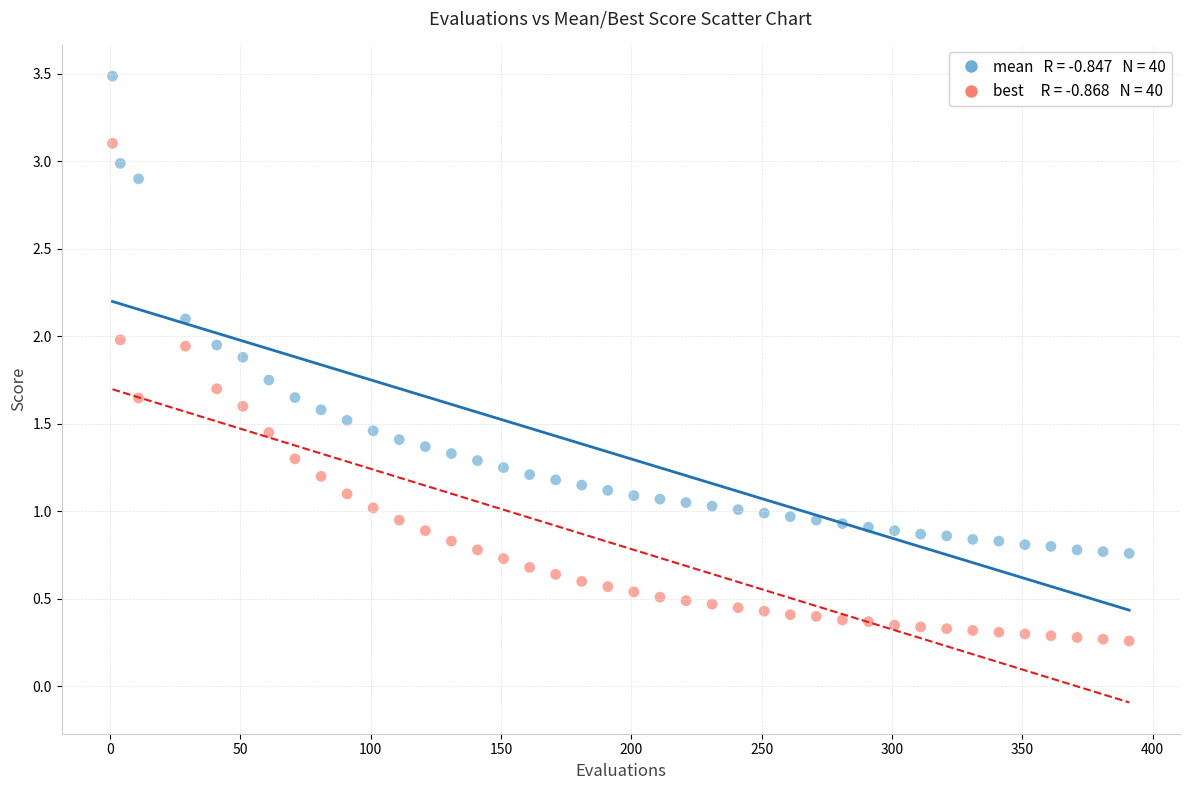

Across all data points, what is the range of Y values (max minus min)?

3.2